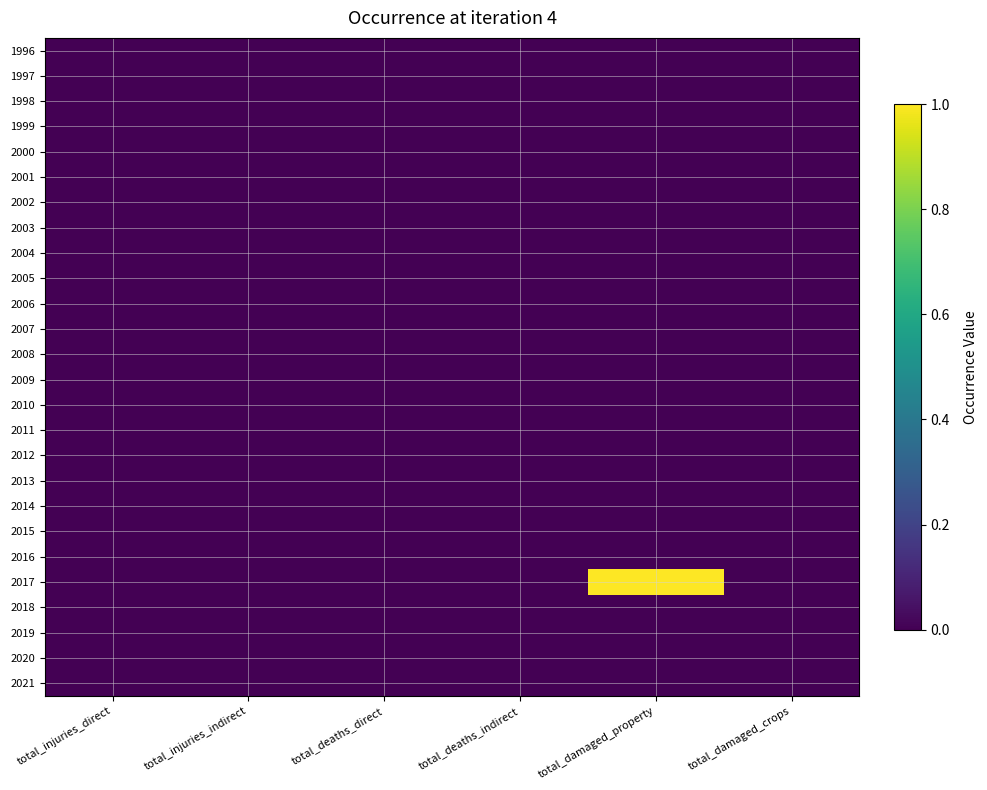

Reading right to left, what are all the values shown in this chart?

1996: total_damaged_crops=0	total_damaged_property=0	total_deaths_indirect=0	total_deaths_direct=0	total_injuries_indirect=0	total_injuries_direct=0
1997: total_damaged_crops=0	total_damaged_property=0	total_deaths_indirect=0	total_deaths_direct=0	total_injuries_indirect=0	total_injuries_direct=0
1998: total_damaged_crops=0	total_damaged_property=0	total_deaths_indirect=0	total_deaths_direct=0	total_injuries_indirect=0	total_injuries_direct=0
1999: total_damaged_crops=0	total_damaged_property=0	total_deaths_indirect=0	total_deaths_direct=0	total_injuries_indirect=0	total_injuries_direct=0
2000: total_damaged_crops=0	total_damaged_property=0	total_deaths_indirect=0	total_deaths_direct=0	total_injuries_indirect=0	total_injuries_direct=0
2001: total_damaged_crops=0	total_damaged_property=0	total_deaths_indirect=0	total_deaths_direct=0	total_injuries_indirect=0	total_injuries_direct=0
2002: total_damaged_crops=0	total_damaged_property=0	total_deaths_indirect=0	total_deaths_direct=0	total_injuries_indirect=0	total_injuries_direct=0
2003: total_damaged_crops=0	total_damaged_property=0	total_deaths_indirect=0	total_deaths_direct=0	total_injuries_indirect=0	total_injuries_direct=0
2004: total_damaged_crops=0	total_damaged_property=0	total_deaths_indirect=0	total_deaths_direct=0	total_injuries_indirect=0	total_injuries_direct=0
2005: total_damaged_crops=0	total_damaged_property=0	total_deaths_indirect=0	total_deaths_direct=0	total_injuries_indirect=0	total_injuries_direct=0
2006: total_damaged_crops=0	total_damaged_property=0	total_deaths_indirect=0	total_deaths_direct=0	total_injuries_indirect=0	total_injuries_direct=0
2007: total_damaged_crops=0	total_damaged_property=0	total_deaths_indirect=0	total_deaths_direct=0	total_injuries_indirect=0	total_injuries_direct=0
2008: total_damaged_crops=0	total_damaged_property=0	total_deaths_indirect=0	total_deaths_direct=0	total_injuries_indirect=0	total_injuries_direct=0
2009: total_damaged_crops=0	total_damaged_property=0	total_deaths_indirect=0	total_deaths_direct=0	total_injuries_indirect=0	total_injuries_direct=0
2010: total_damaged_crops=0	total_damaged_property=0	total_deaths_indirect=0	total_deaths_direct=0	total_injuries_indirect=0	total_injuries_direct=0
2011: total_damaged_crops=0	total_damaged_property=0	total_deaths_indirect=0	total_deaths_direct=0	total_injuries_indirect=0	total_injuries_direct=0
2012: total_damaged_crops=0	total_damaged_property=0	total_deaths_indirect=0	total_deaths_direct=0	total_injuries_indirect=0	total_injuries_direct=0
2013: total_damaged_crops=0	total_damaged_property=0	total_deaths_indirect=0	total_deaths_direct=0	total_injuries_indirect=0	total_injuries_direct=0
2014: total_damaged_crops=0	total_damaged_property=0	total_deaths_indirect=0	total_deaths_direct=0	total_injuries_indirect=0	total_injuries_direct=0
2015: total_damaged_crops=0	total_damaged_property=0	total_deaths_indirect=0	total_deaths_direct=0	total_injuries_indirect=0	total_injuries_direct=0
2016: total_damaged_crops=0	total_damaged_property=0	total_deaths_indirect=0	total_deaths_direct=0	total_injuries_indirect=0	total_injuries_direct=0
2017: total_damaged_crops=0	total_damaged_property=1	total_deaths_indirect=0	total_deaths_direct=0	total_injuries_indirect=0	total_injuries_direct=0
2018: total_damaged_crops=0	total_damaged_property=0	total_deaths_indirect=0	total_deaths_direct=0	total_injuries_indirect=0	total_injuries_direct=0
2019: total_damaged_crops=0	total_damaged_property=0	total_deaths_indirect=0	total_deaths_direct=0	total_injuries_indirect=0	total_injuries_direct=0
2020: total_damaged_crops=0	total_damaged_property=0	total_deaths_indirect=0	total_deaths_direct=0	total_injuries_indirect=0	total_injuries_direct=0
2021: total_damaged_crops=0	total_damaged_property=0	total_deaths_indirect=0	total_deaths_direct=0	total_injuries_indirect=0	total_injuries_direct=0